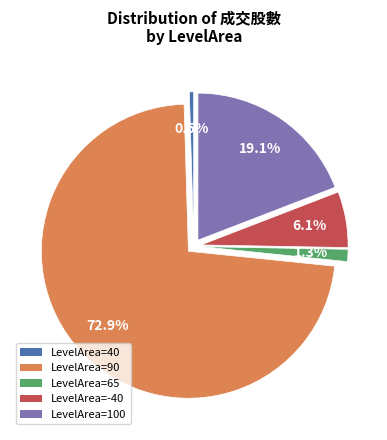

What is the change in value from 65 to 100?

+6069